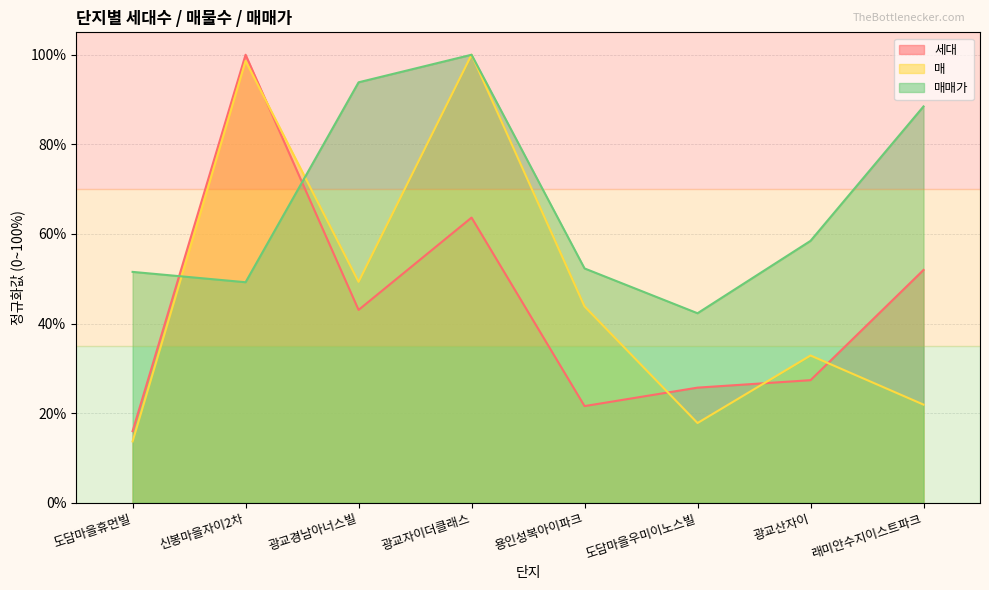

List the series in order of their peak value, lowest first.

세대, 매, 매매가